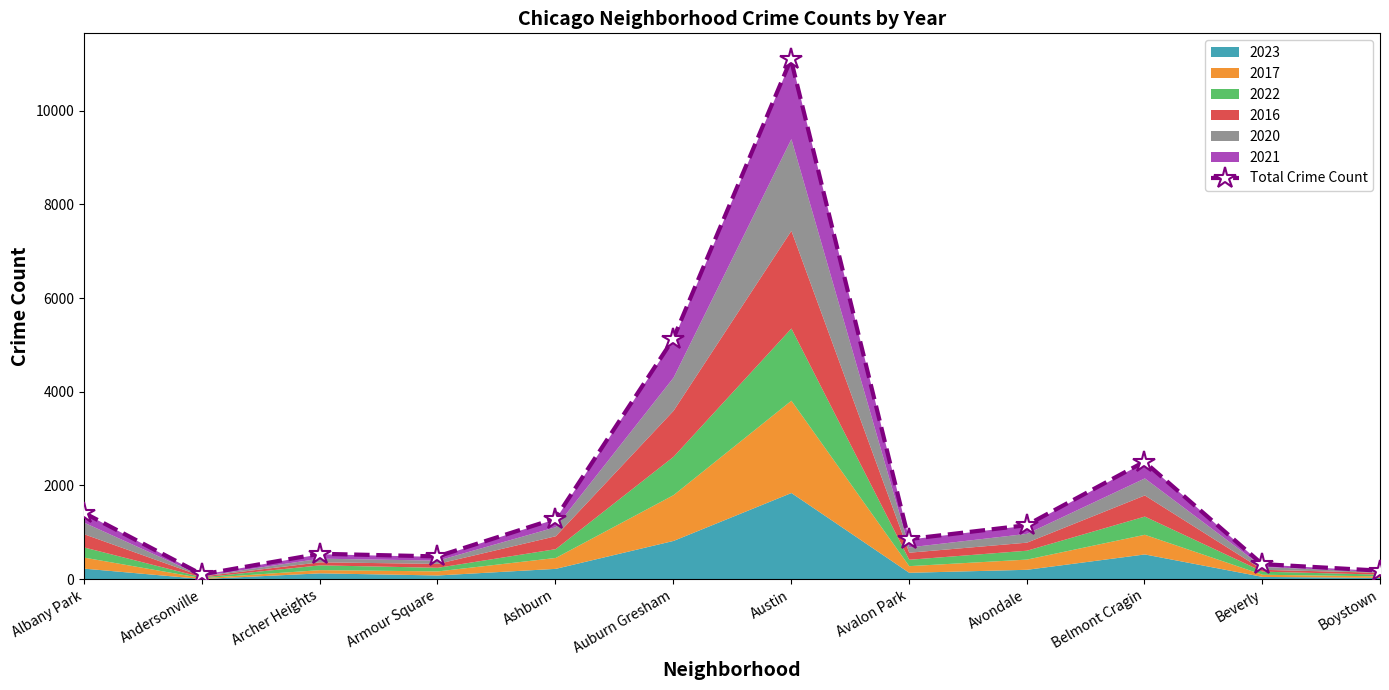

Reading left to right, what are all the values shown in this chart?

1414	99	540	483	1289	5124	11101	854	1150	2506	319	179